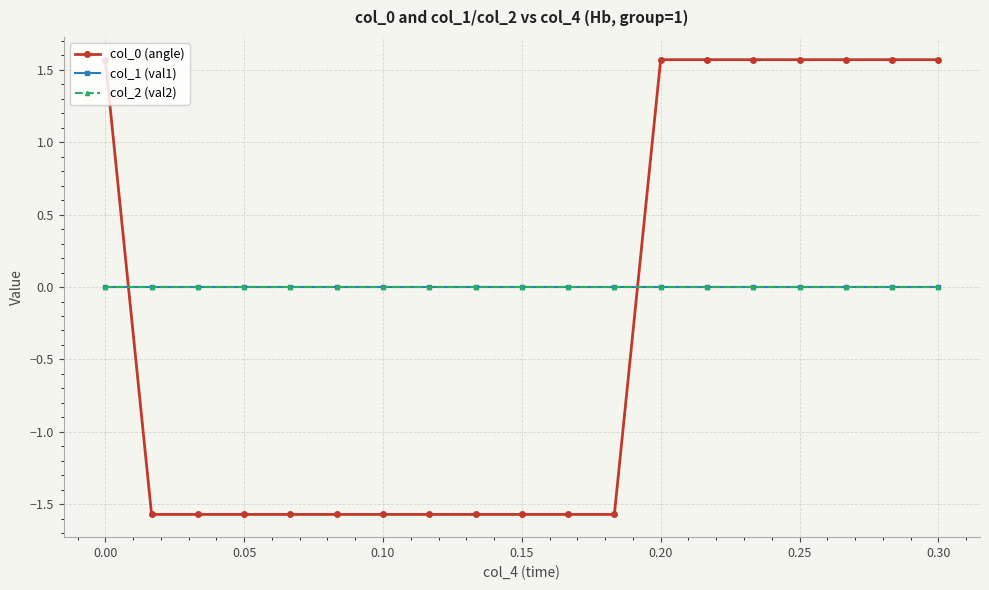

Is this an area chart (filled region under the line)?

No